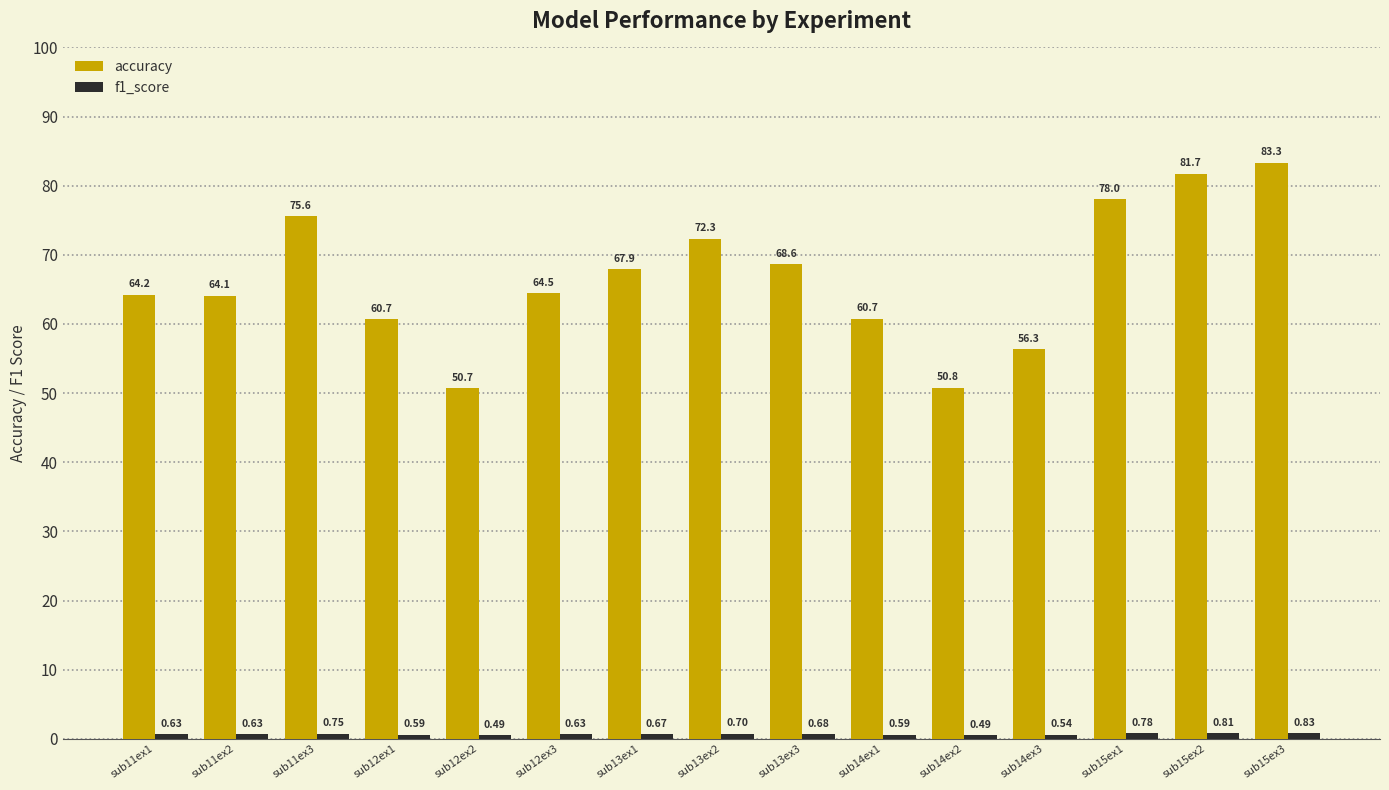

What is the sum of the accuracy values at sub13ex2 and sub12ex1?

133.0